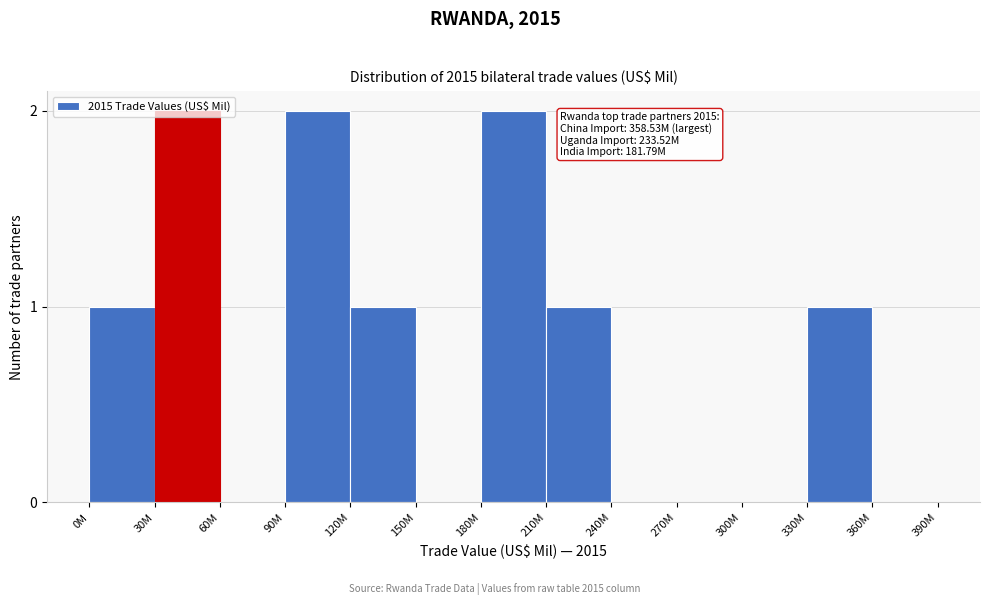

What is the ratio of the value at 0M to the value at 180M?

0.5